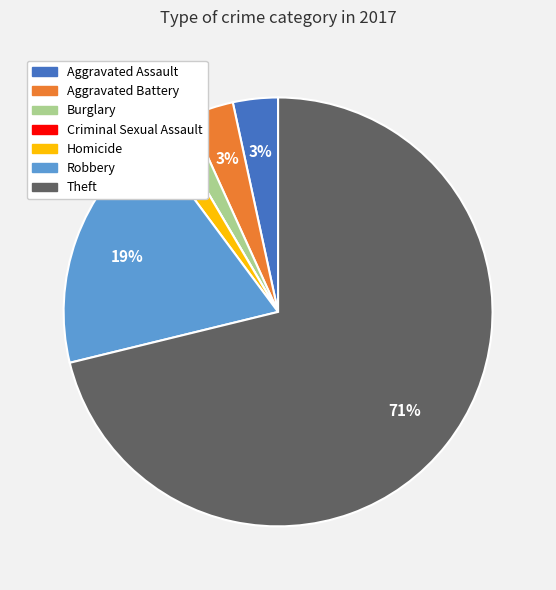

Which slice is the largest?

Theft